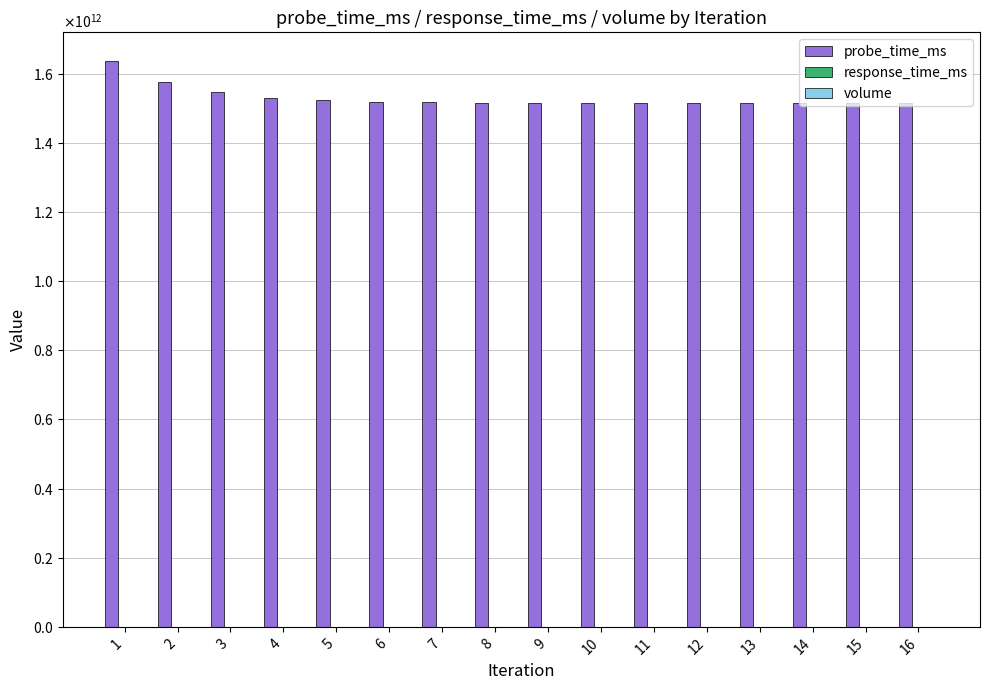

Reading left to right, what are all the values shown in this chart?

probe_time_ms: 1=1637317657386.0	2=1576039428693.0	3=1545400314346.0	4=1530080757173.0	5=1522420978586.0	6=1518591089293.0	7=1516676144646.0	8=1515718672323.0	9=1515239936161.0	10=1515000568080.0	11=1514880884040.0	12=1514821042020.0	13=1514791121010.0	14=1514776160505.0	15=1514768680252.0	16=1514764940126.0
response_time_ms: 1=177.6	2=177.3	3=171.1	4=178.6	5=171.0	6=172.5	7=174.3	8=171.4	9=171.3	10=173.1	11=173.1	12=169.9	13=174.4	14=174.4	15=169.9	16=170.9
volume: 1=2236533.2	2=2236533.2	3=2236533.2	4=2236533.2	5=2236533.2	6=2236533.2	7=2236533.2	8=2236533.2	9=2236533.2	10=2236533.2	11=2236533.2	12=2236533.2	13=2236533.2	14=2236533.2	15=2236533.2	16=2236533.2